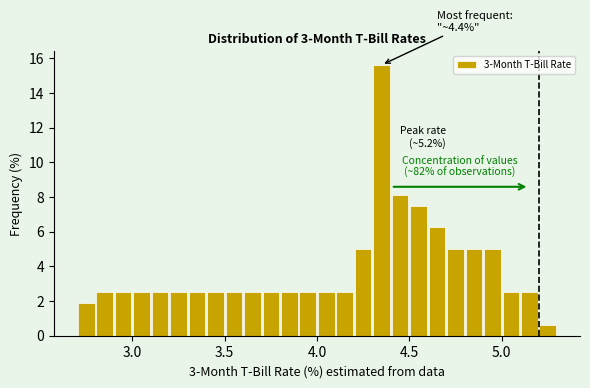

Read against the x-axis, roughly where is the centre of the tallest bar?

4.35